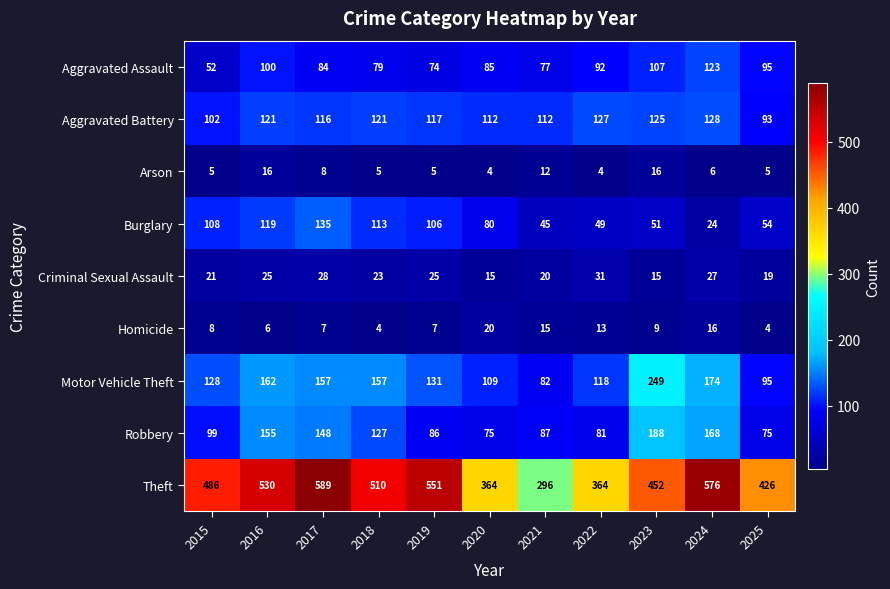

At which category is the sum across all series the highest?

2017